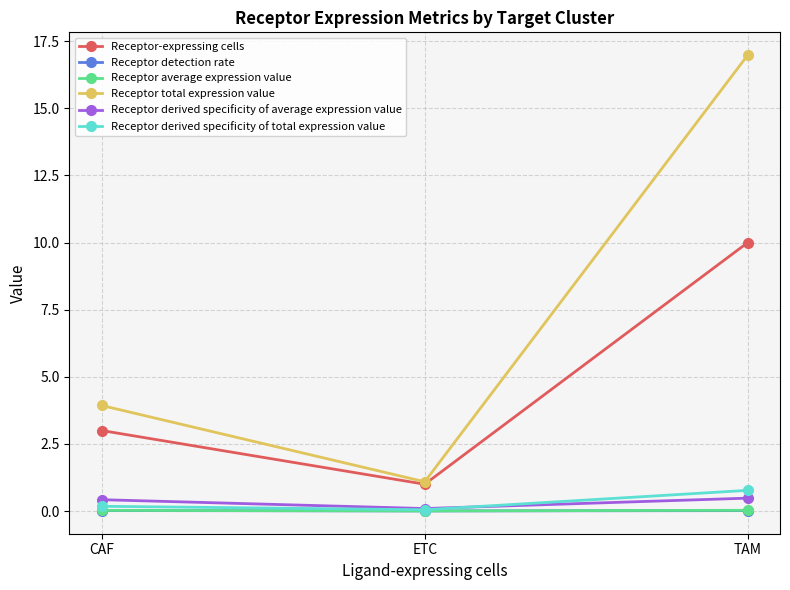

Which series changed the most between CAF and TAM?

Receptor total expression value